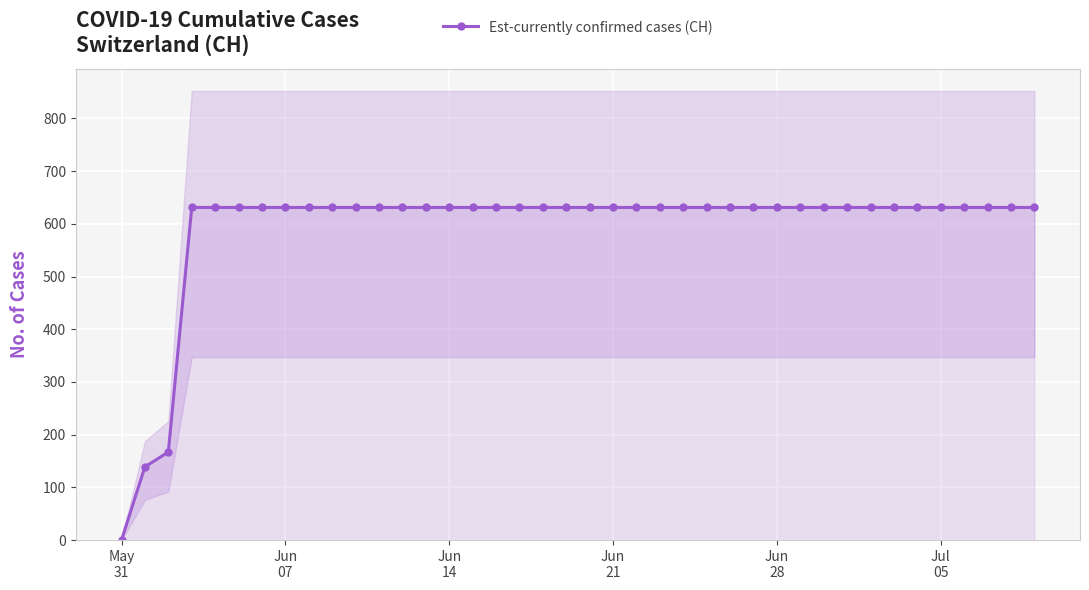

What is the maximum value for Est-currently confirmed cases (CH)?

631